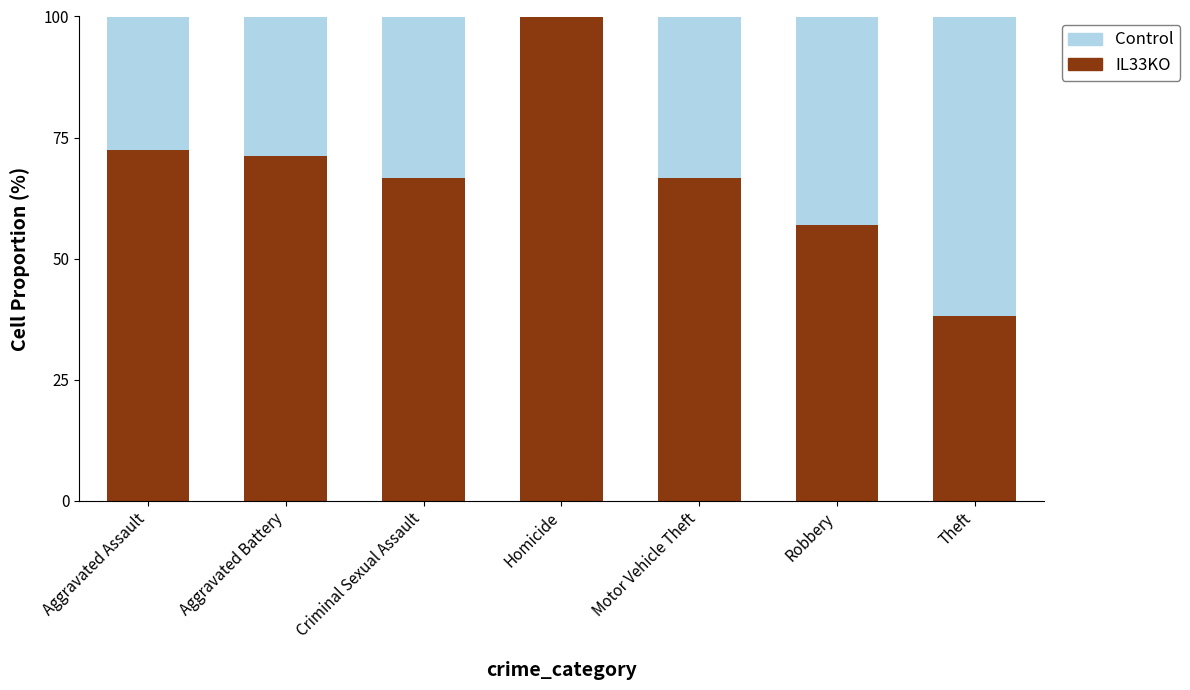

What is the total value across all series at Criminal Sexual Assault?

100.0